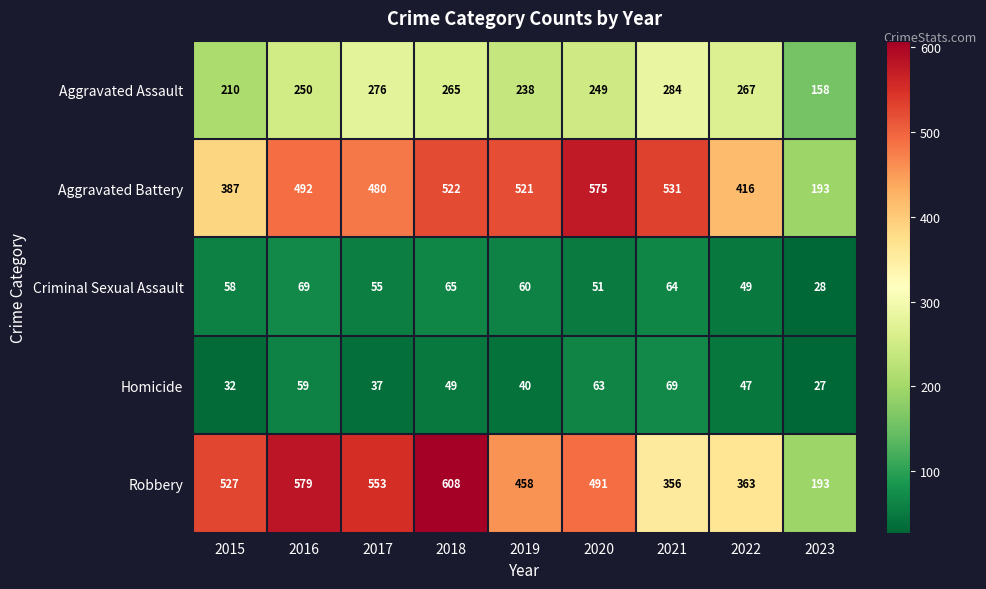

At how many categories does at least one series exceed 415?

8